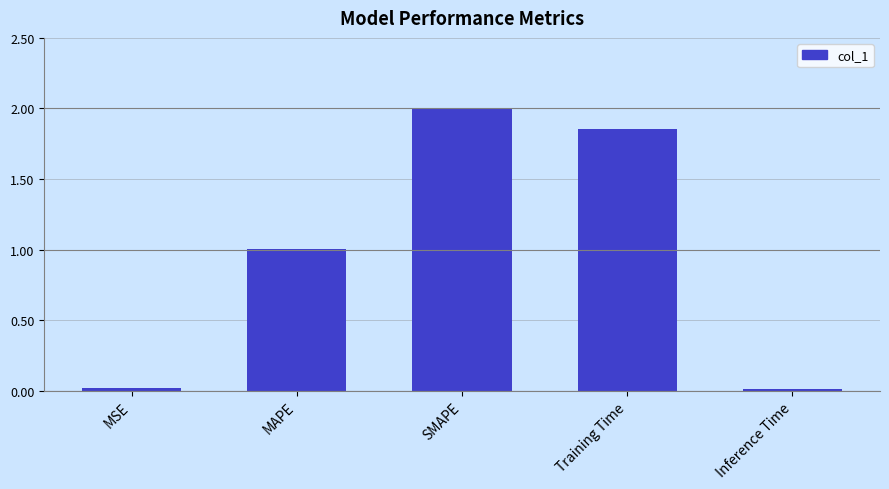

Which category has the highest value across all series?

SMAPE